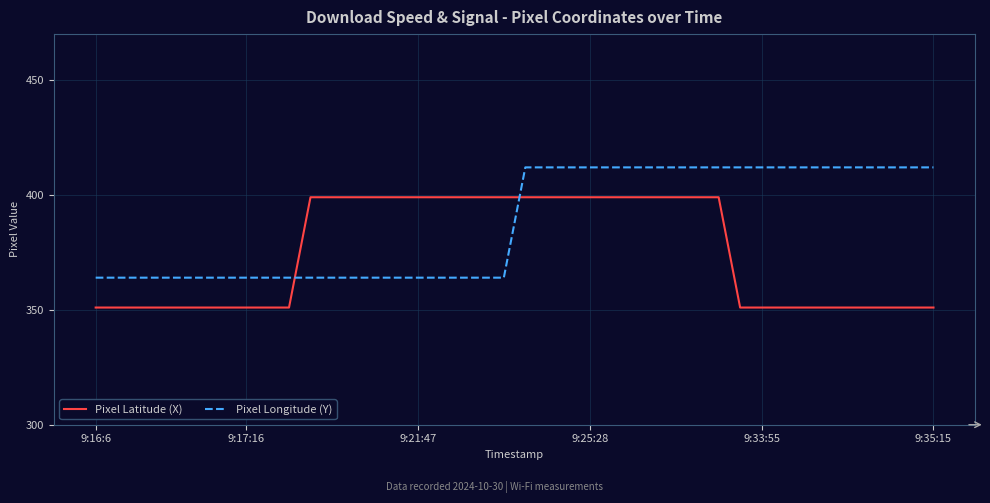

What is the difference between the maximum and minimum values in the Pixel Longitude (Y) series?

48